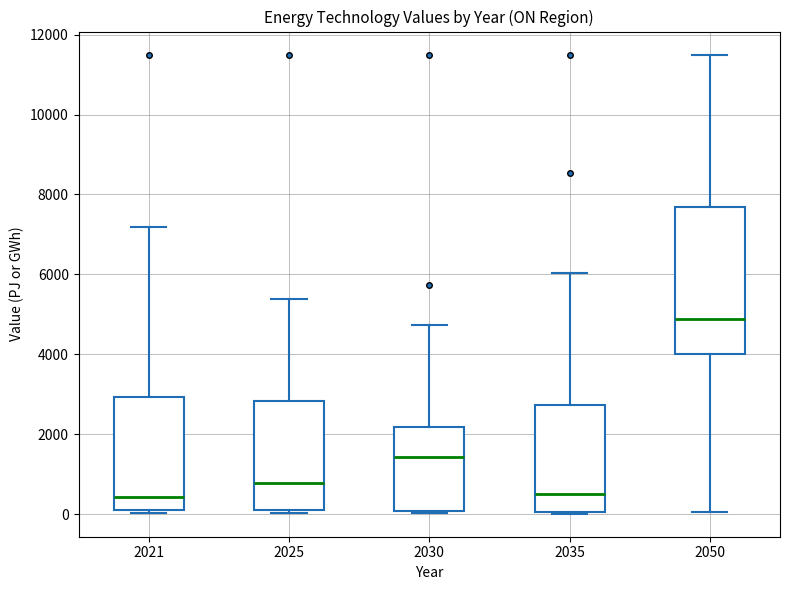

Reading left to right, transcribe this box plot: for each box, give where its median line is, the range the box spans, and where its two whiskers end, as read against the y-axis. The values are not printed on the chart, so give them approximately, as read against the axis.

2021: median 400, box 0 to 3000, whiskers 0 (just below the box's lower edge) to 7200
2025: median 800, box 0 to 2800, whiskers 0 (just below the box's lower edge) to 5400
2030: median 1400, box 0 to 2200, whiskers 0 (just below the box's lower edge) to 4800
2035: median 400, box 0 to 2800, whiskers 0 to 6000
2050: median 4800, box 4000 to 7600, whiskers 0 to 11600